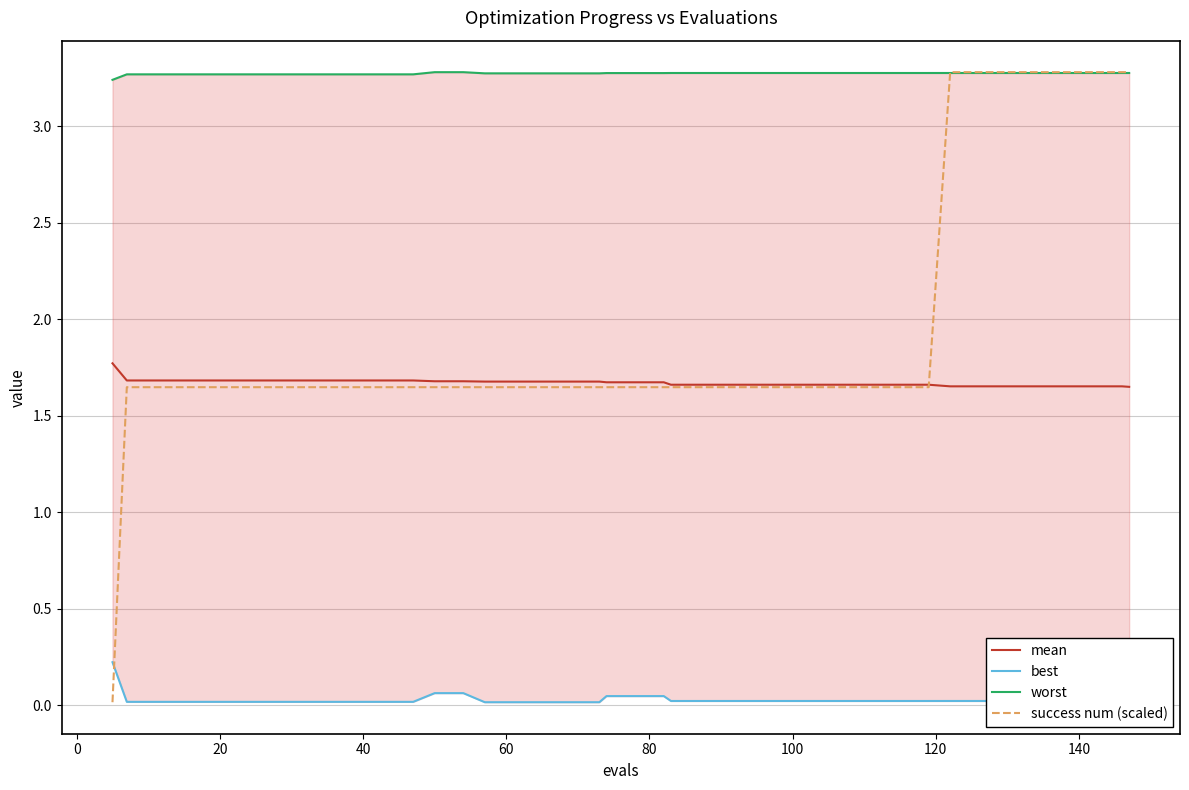

Does the chart have visible grid lines?

Yes